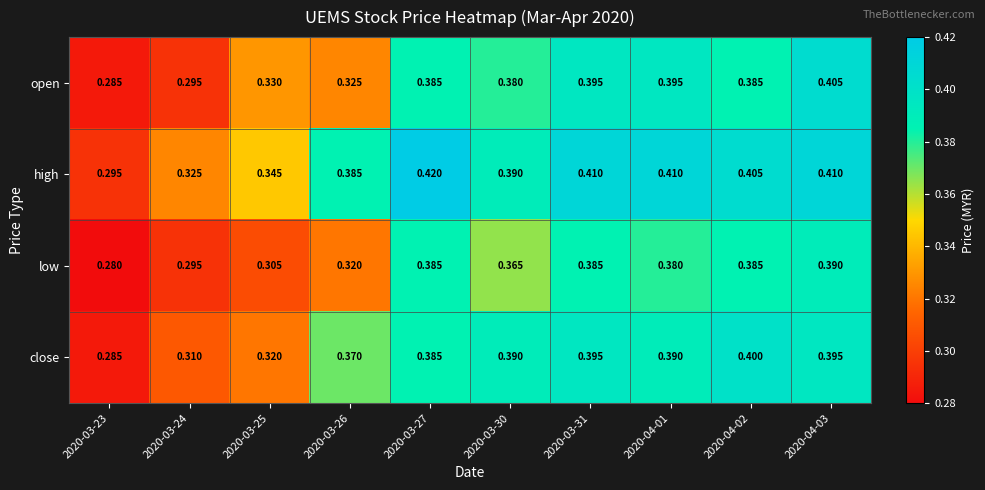

What is the total value across all series at 2020-03-30?

1.5